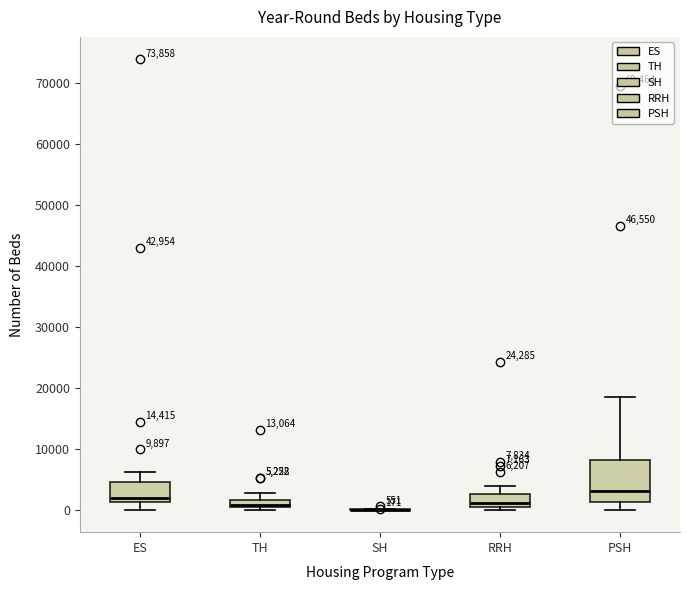

Which box is the tallest, from its lower edge to its upper edge?

PSH